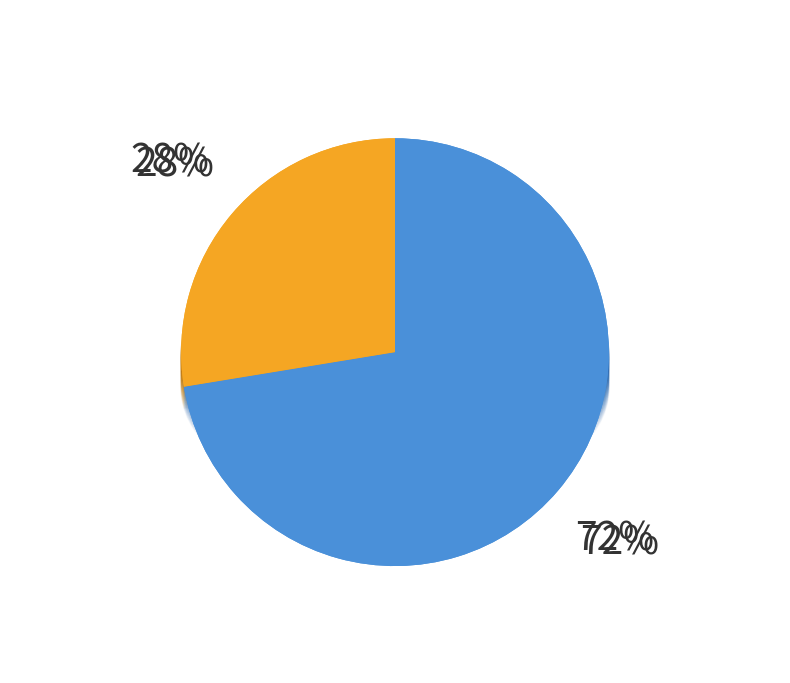

How many segments does this pie chart have?

4